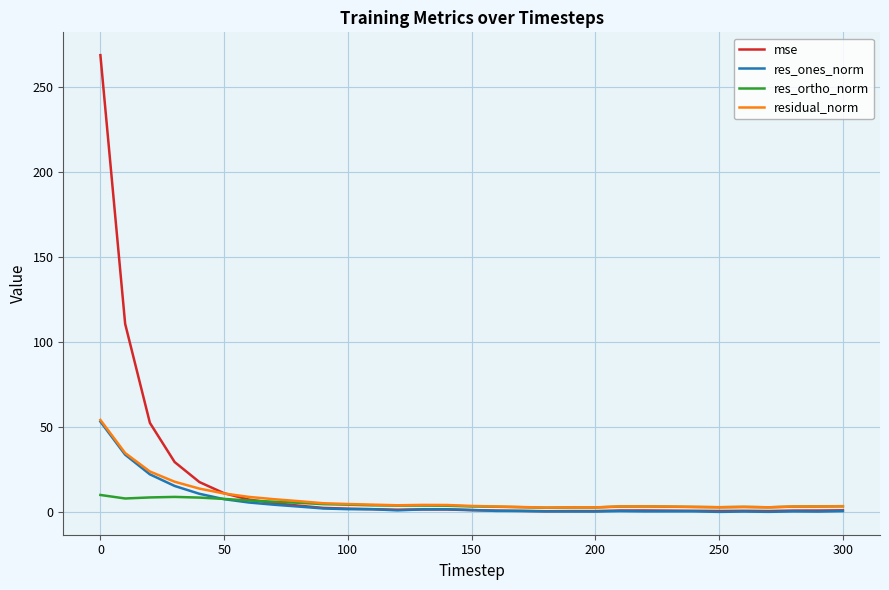

Which series has the largest range (max minus min)?

mse